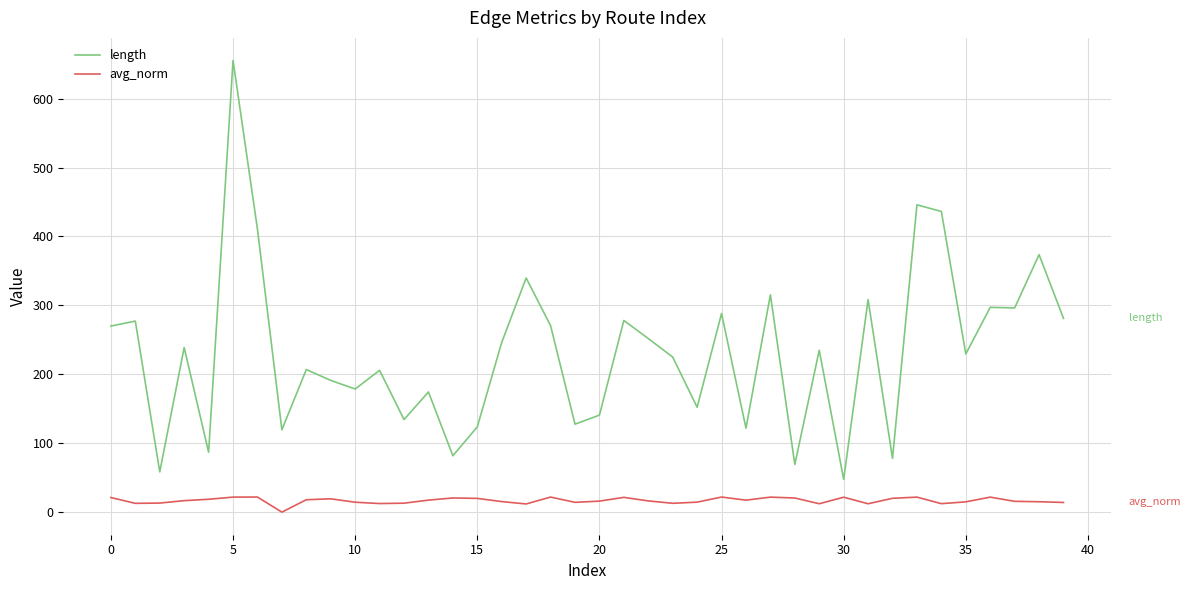

What is the lowest value of the length series?

47.6